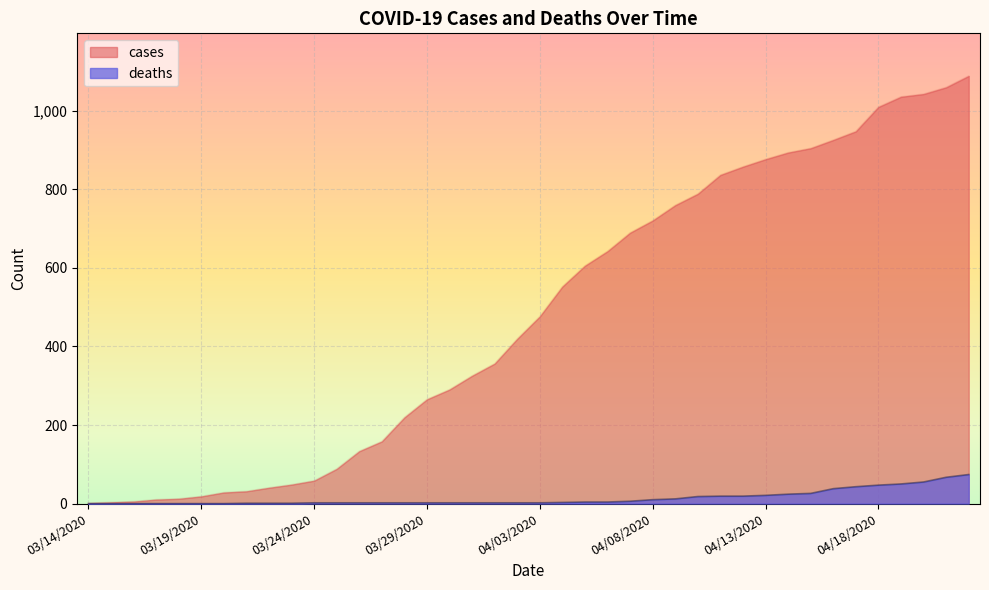

True or false: deaths and cases cross at least once.

False